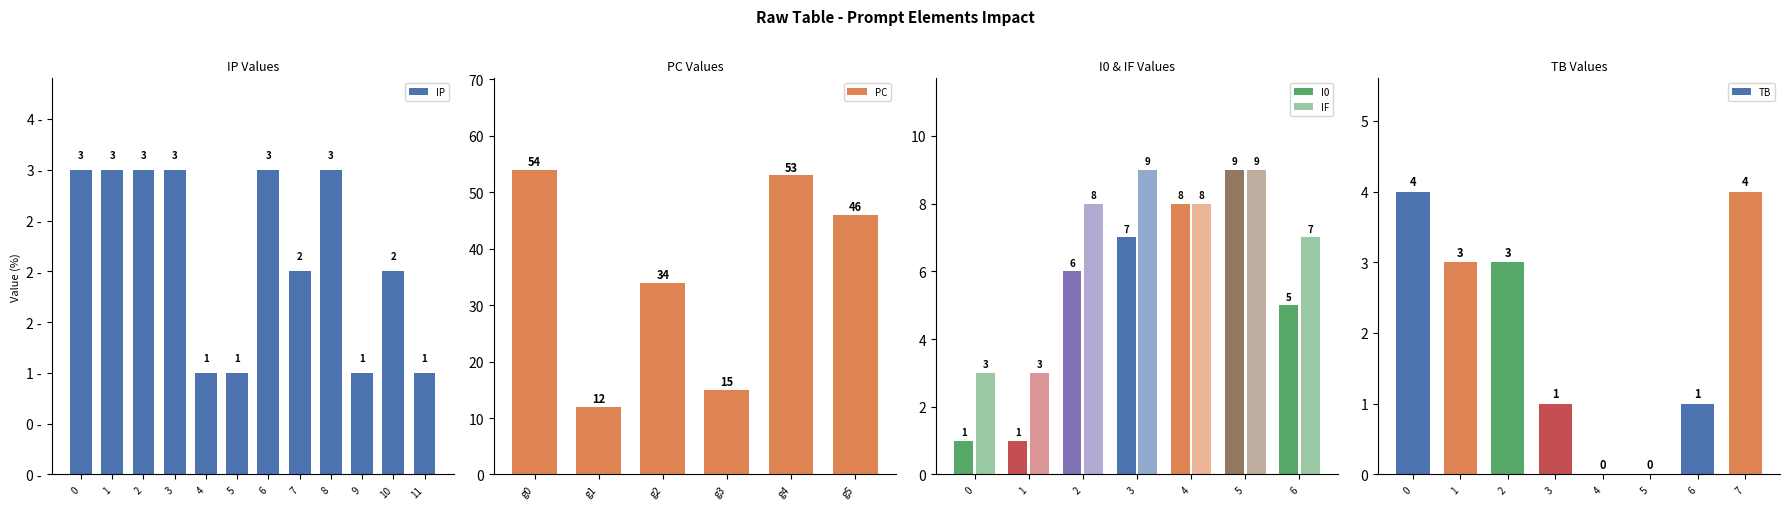

How many data points does each series have?

33